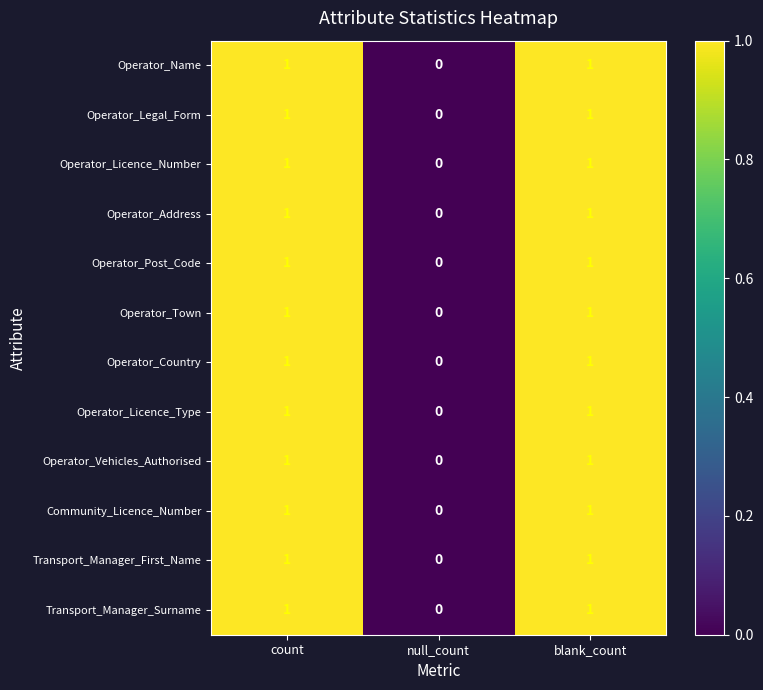

Is the value of Operator_Town at blank_count greater than the value of Transport_Manager_First_Name at null_count?

Yes